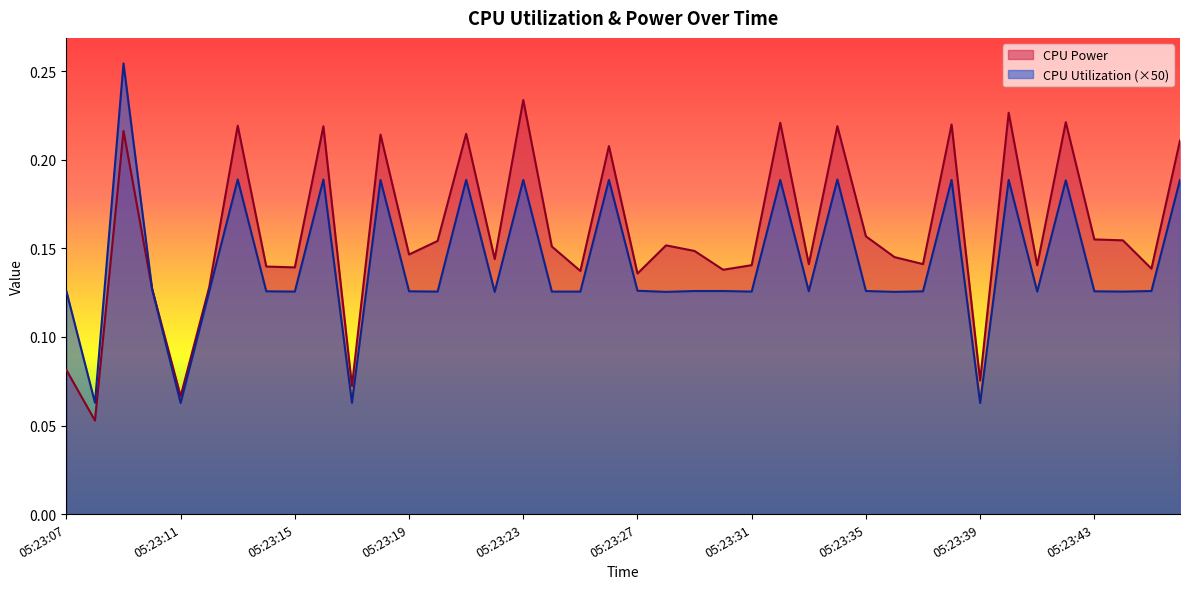

Is it true that CPU Power equals 0.1 at 05:23:14?

True